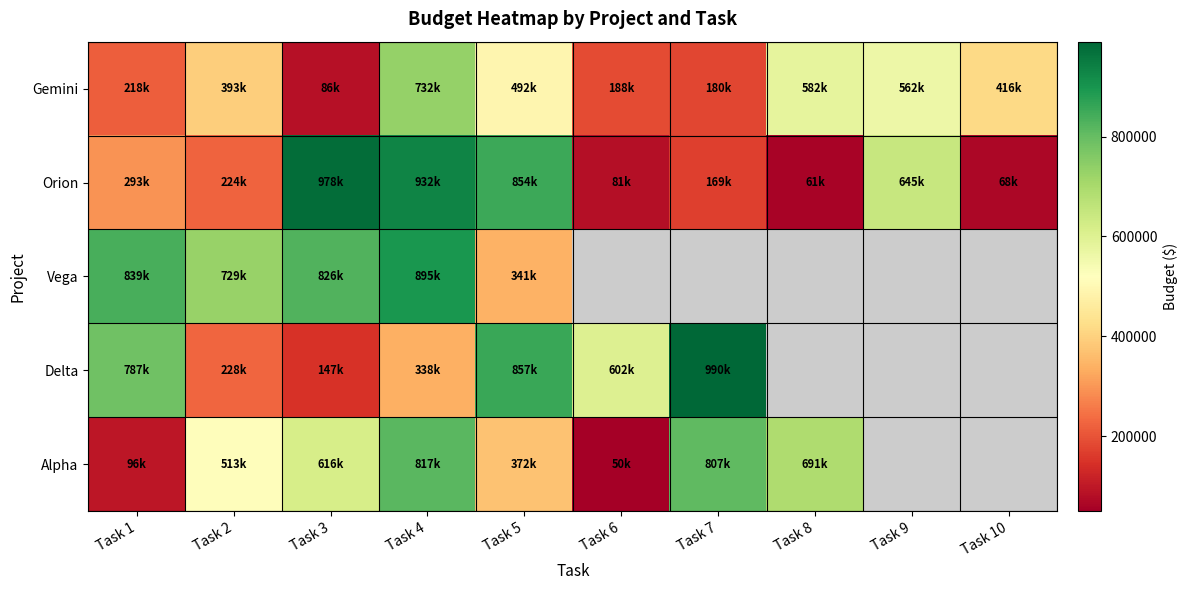

The Gemini series shows 126222.7 at Task 3. True or false?

False